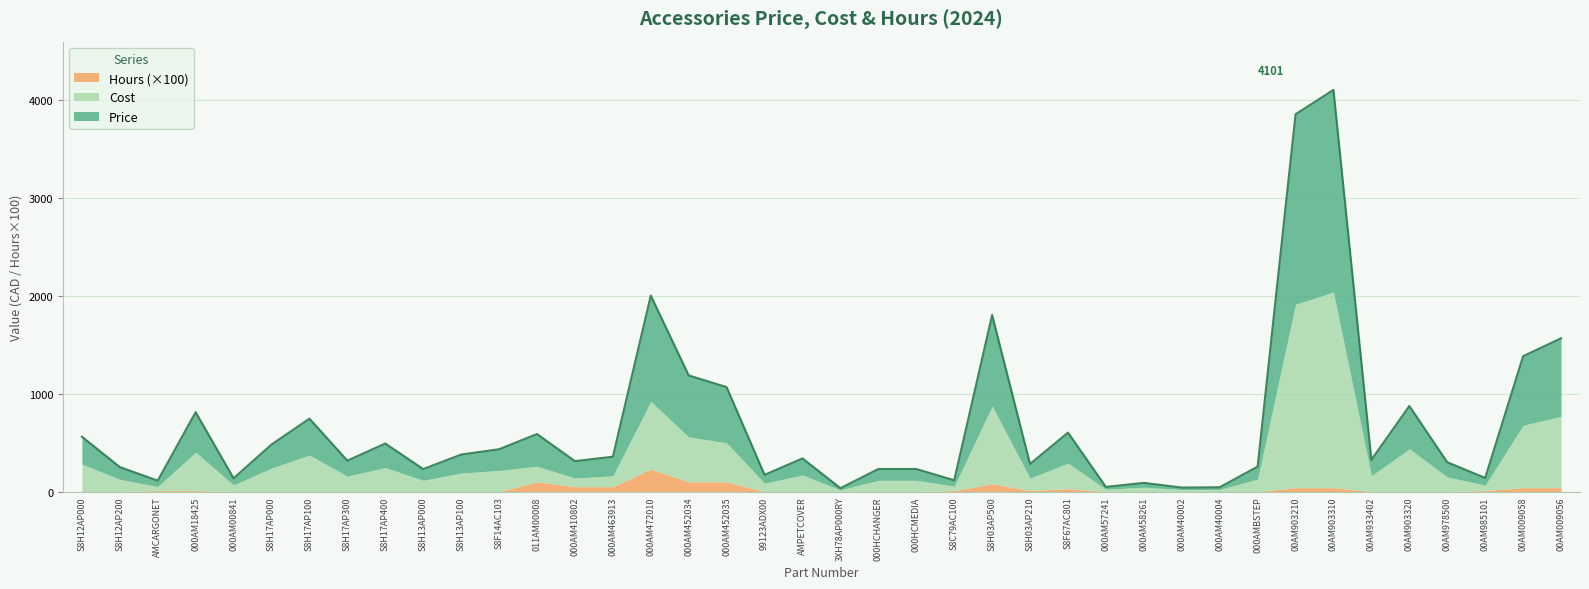

What is the total value across all series at S8H13AP100?

378.0